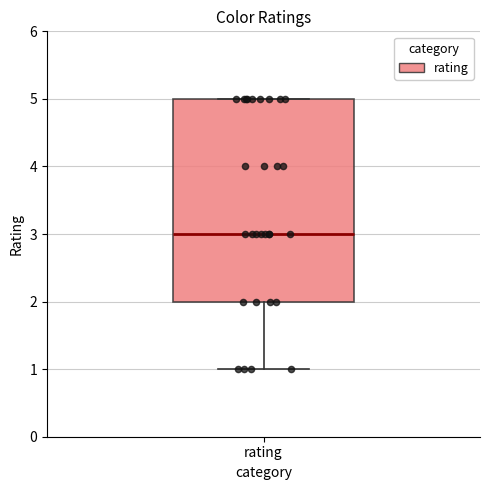

Where is the lower edge of the box for rating on the y-axis? The values are not printed on the chart, so give them approximately, as read against the axis.

2